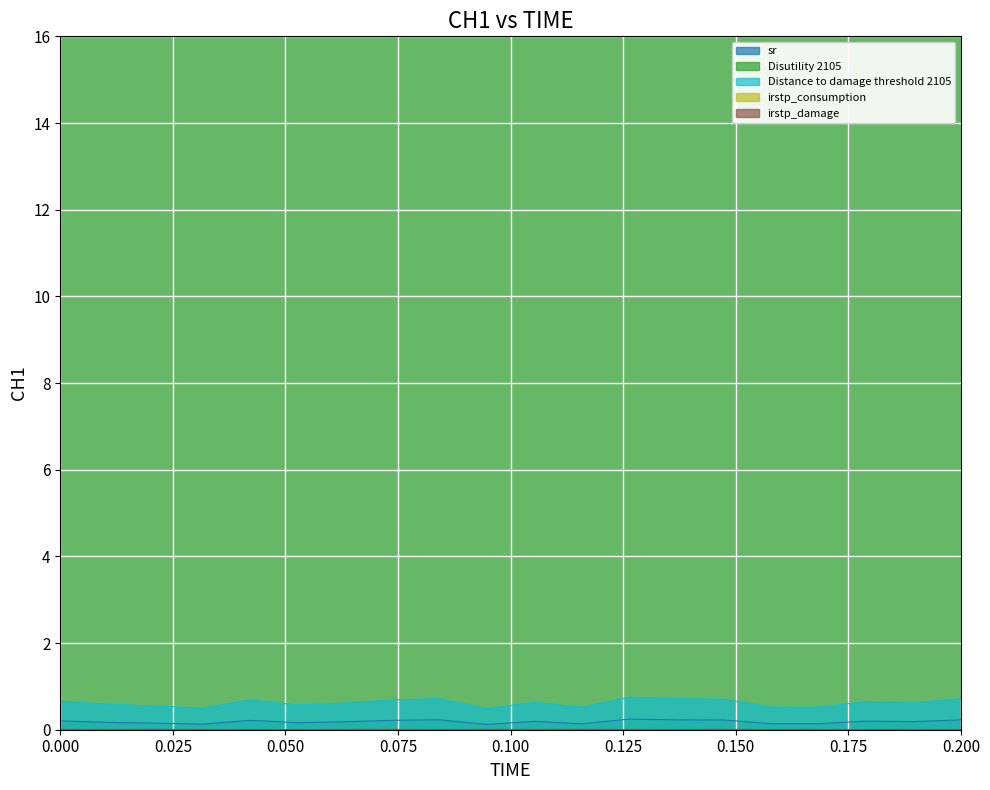

The sr series shows 0.2 at 0.000. True or false?

True